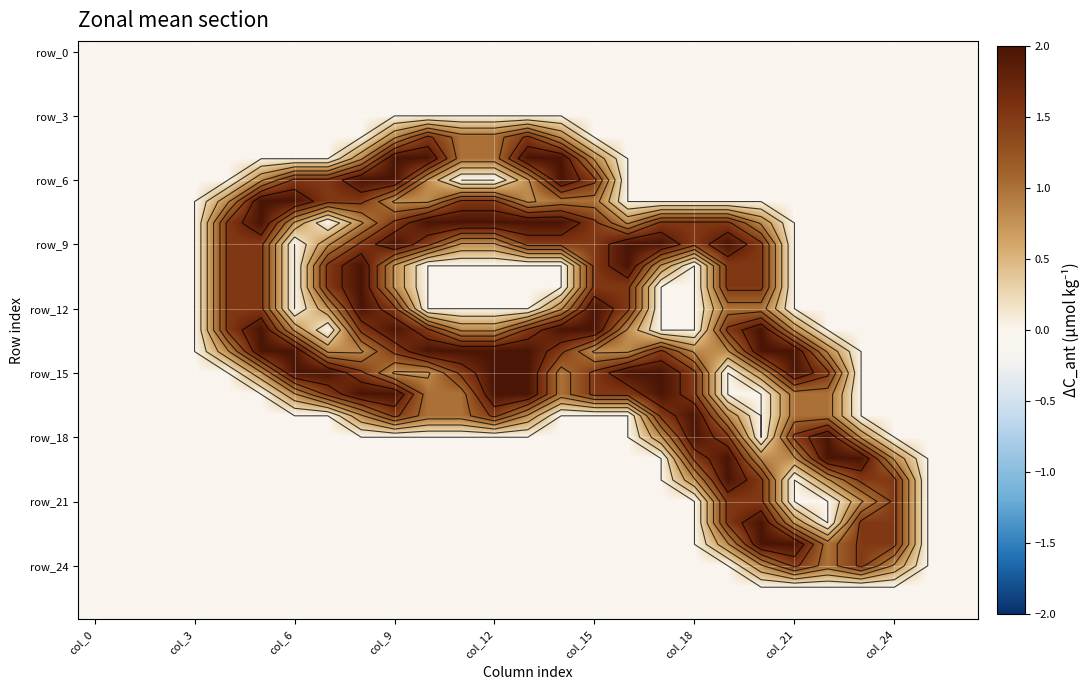

What is the maximum value shown in the chart?

2.0